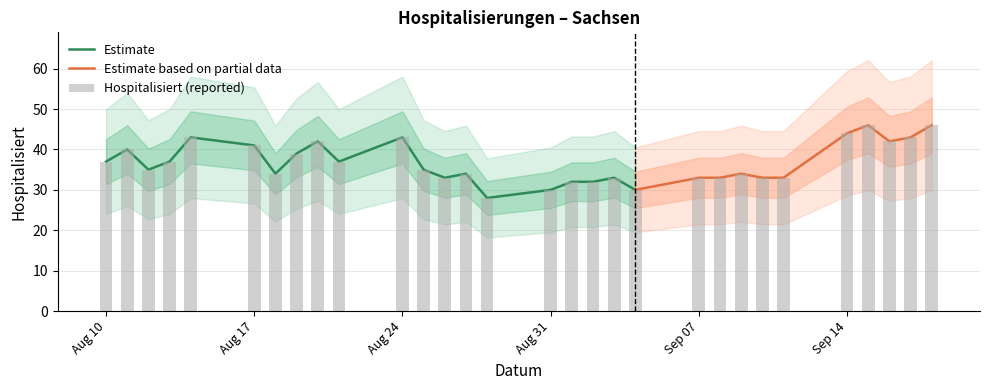

What is the label of the 15th bar from the left?

2020-08-28